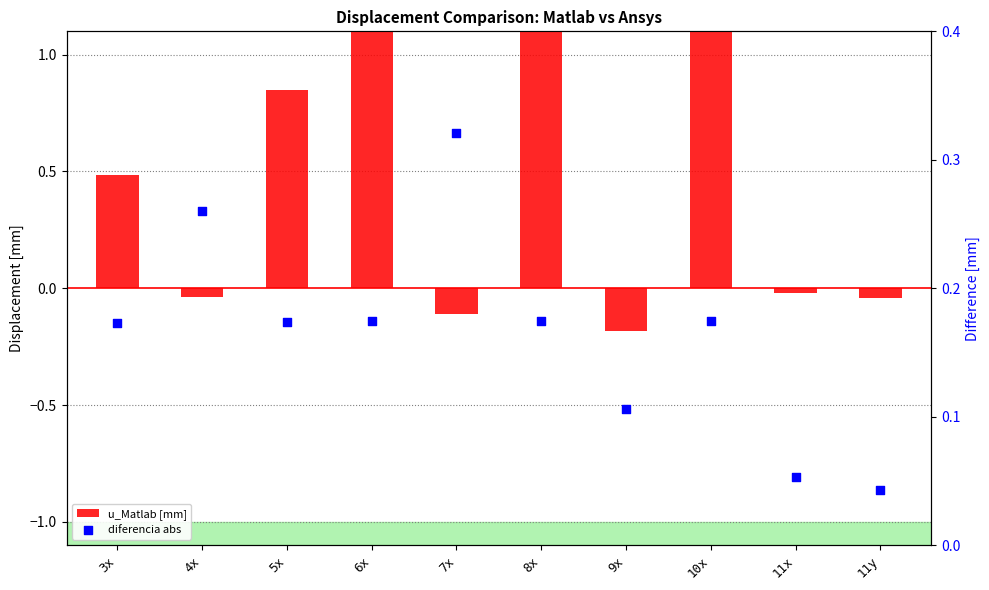

Is the value of u_Matlab [mm] at 7x greater than the value of diferencia abs at 4x?

No